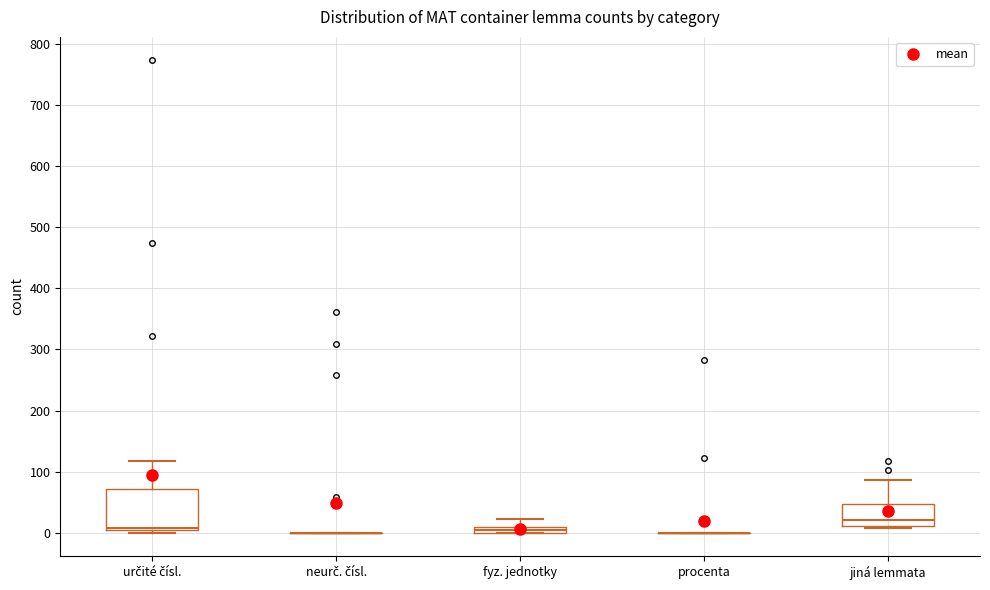

Comparing the boxes themselves (not the whiskers), which one is the tallest?

určité čísl.